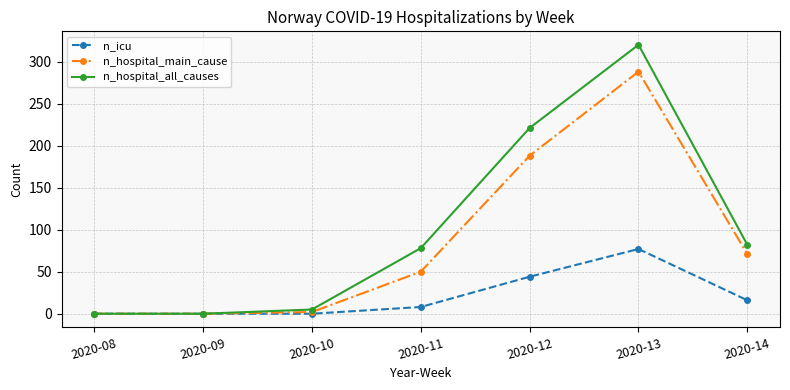

True or false: n_icu has a value of -35 at 2020-10.

False